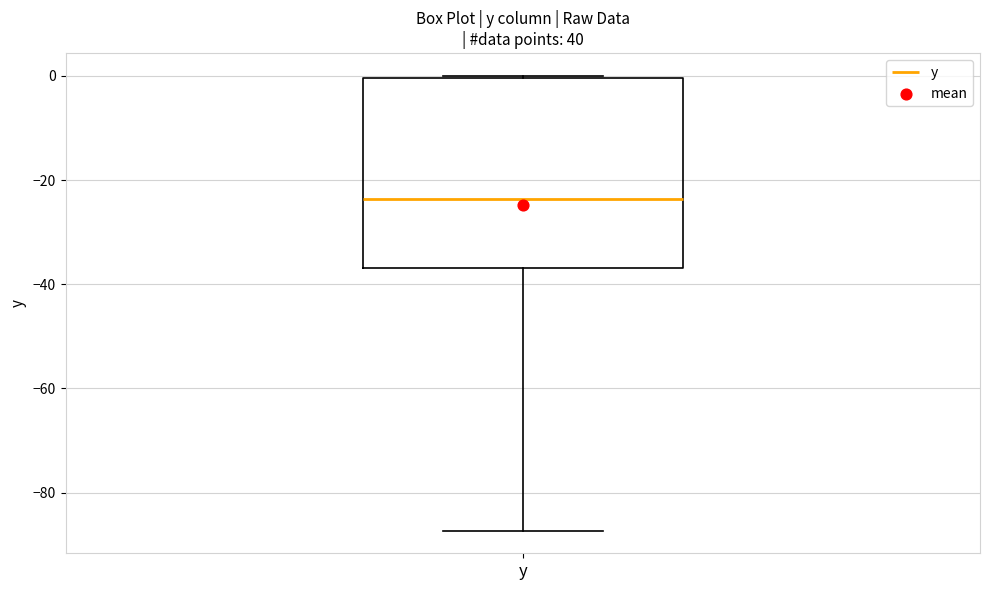

Read this box plot against the y-axis: the position of the median line, the range covered by the box, and the ends of both whiskers. The values are not printed on the chart, so give them approximately, as read against the axis.

median -24, box -36 to 0, whiskers -88 to 0